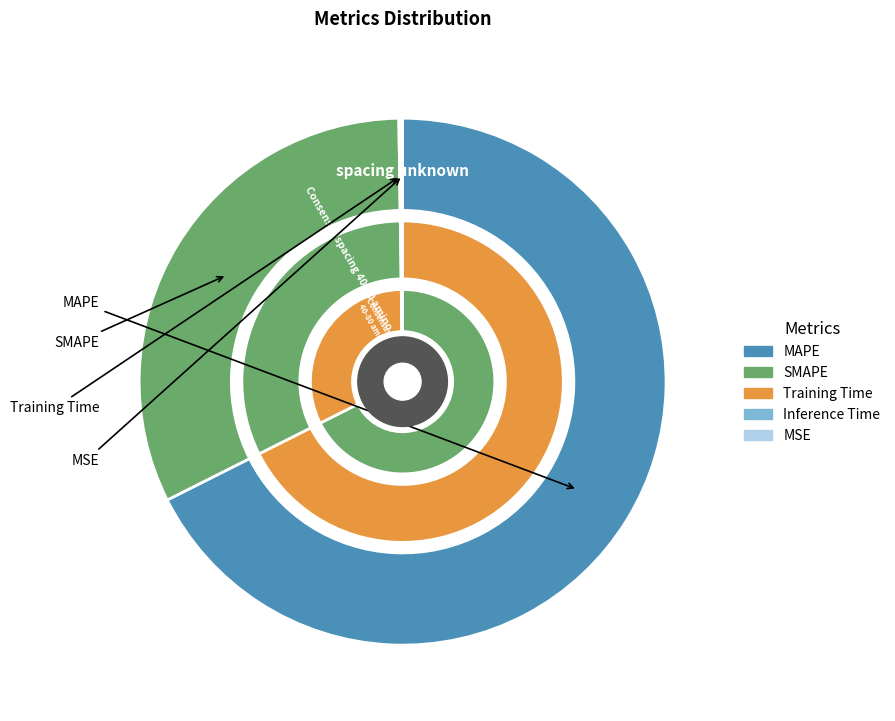

Which slice represents more than half of the pie?

MAPE